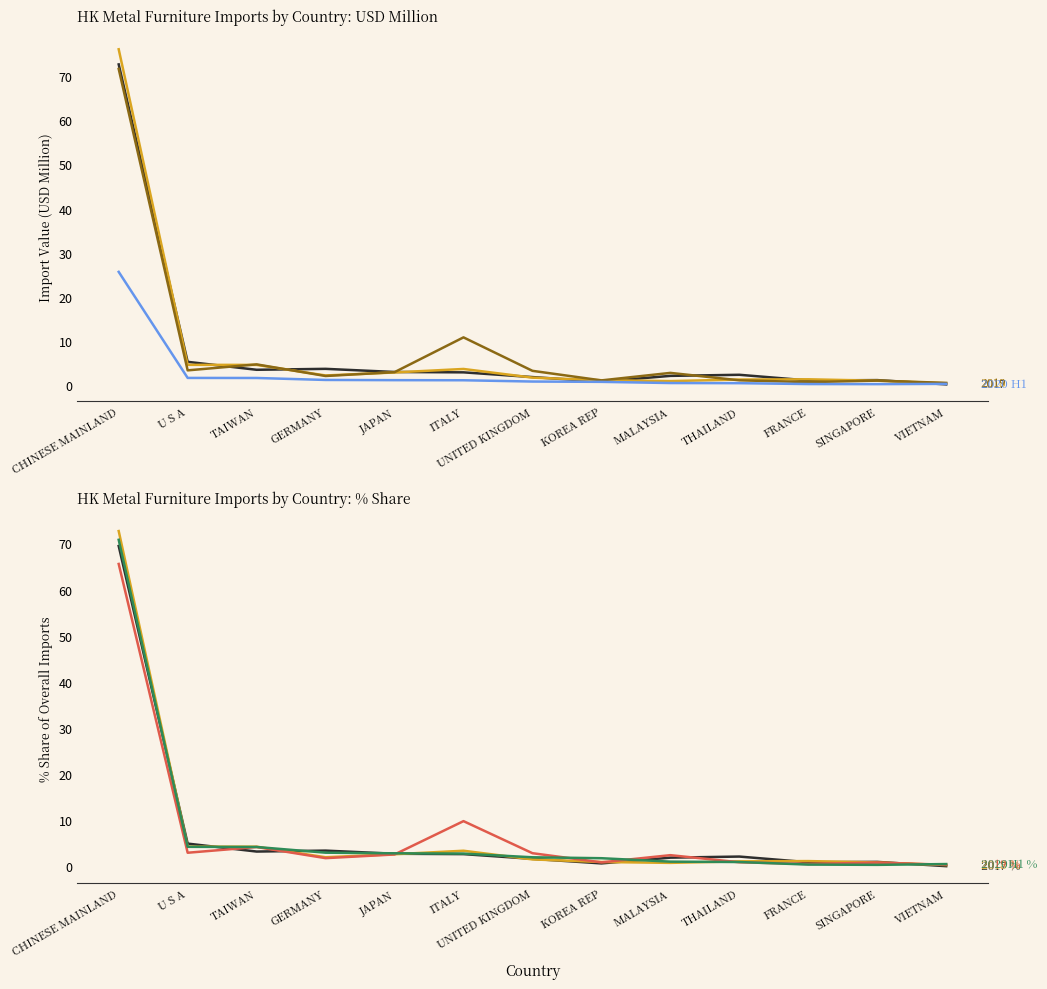

At which label does 2020 H1 reach its minimum?

SINGAPORE